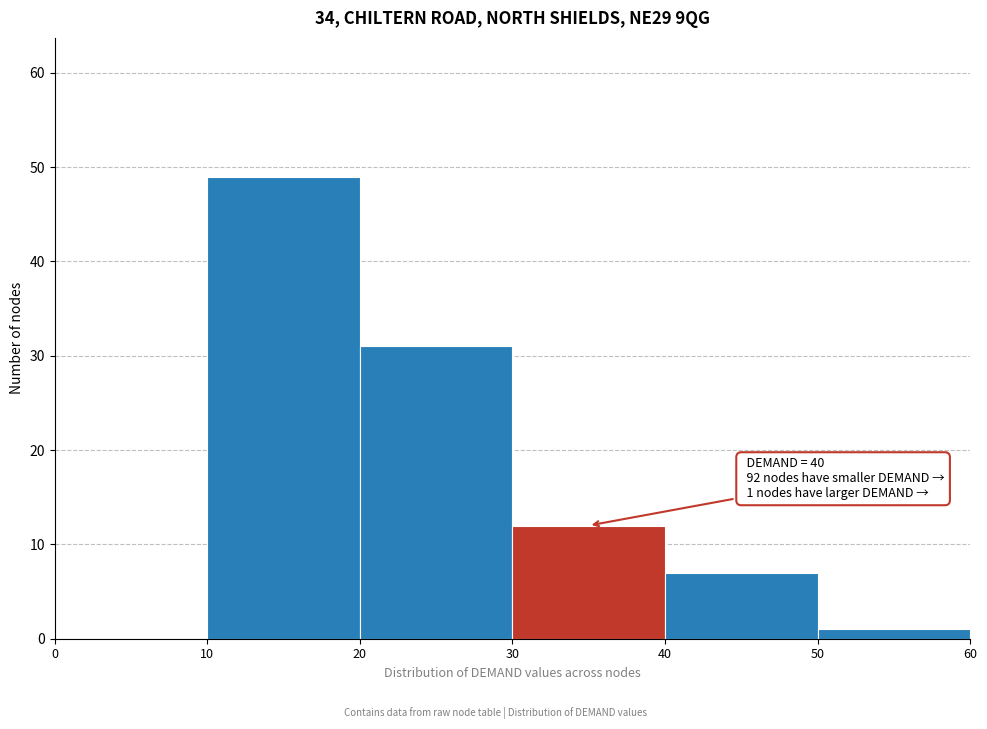

Which range on the x-axis has the tallest bar?

10 to 20